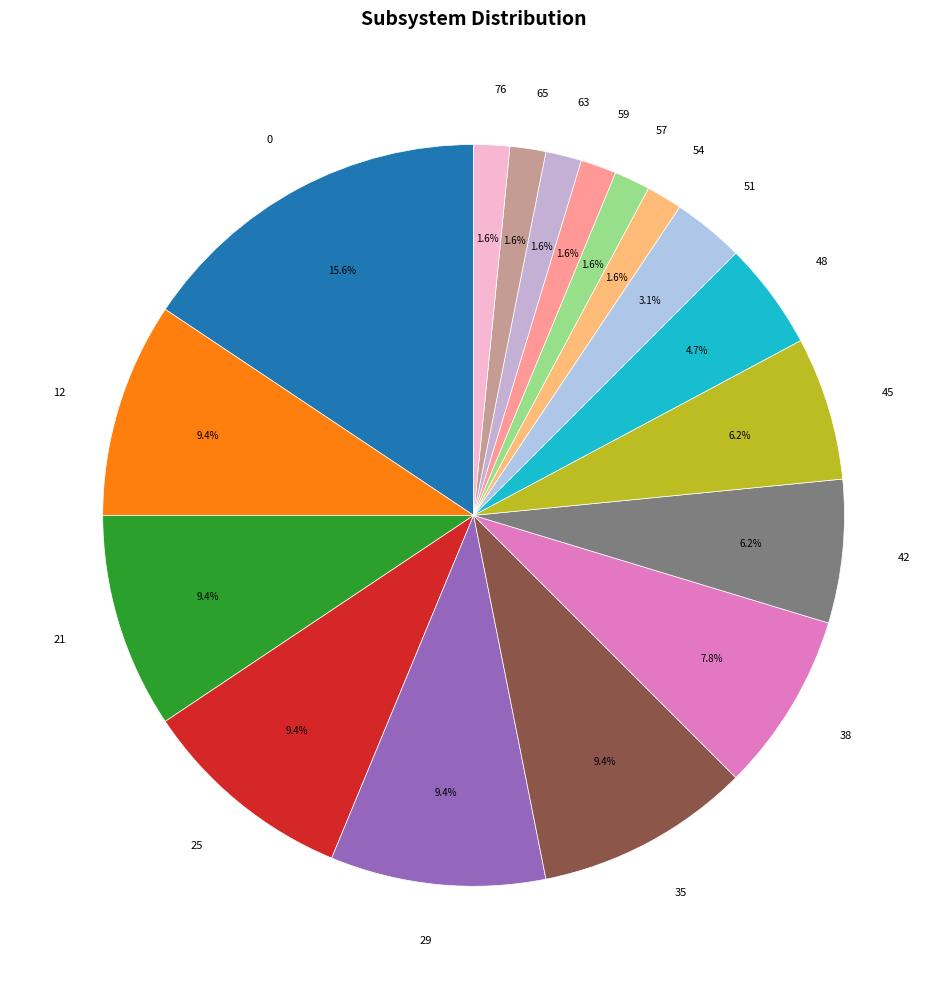

Is there any slice that represents more than half of the pie?

No